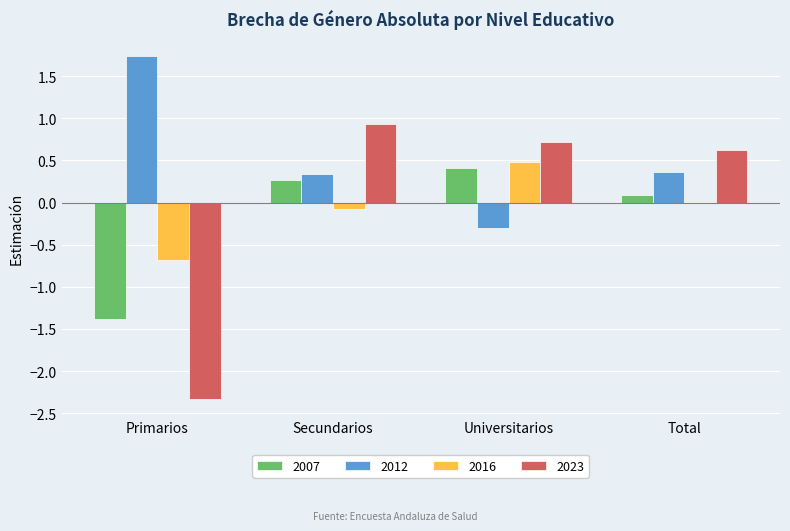

What value does the 2023 series have at Primarios?

-2.3